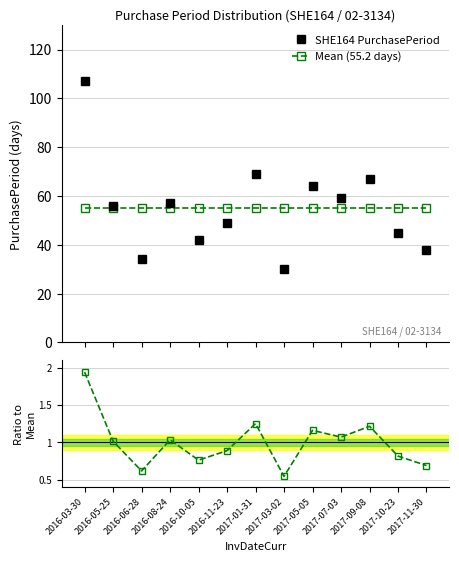

At how many categories does at least one series exceed 67?

2